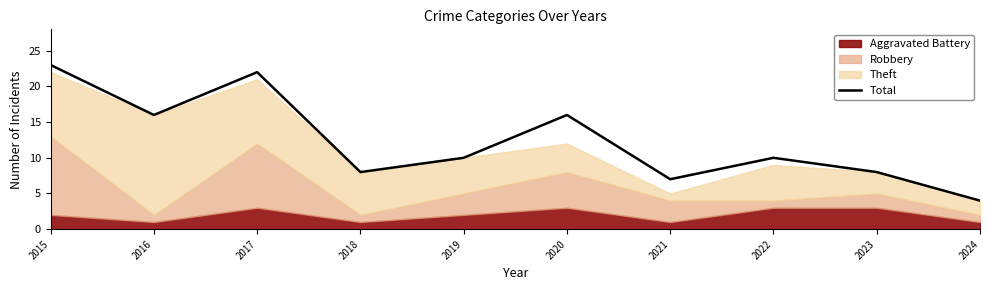

The chart shows a value of 7 at 2022. True or false?

False